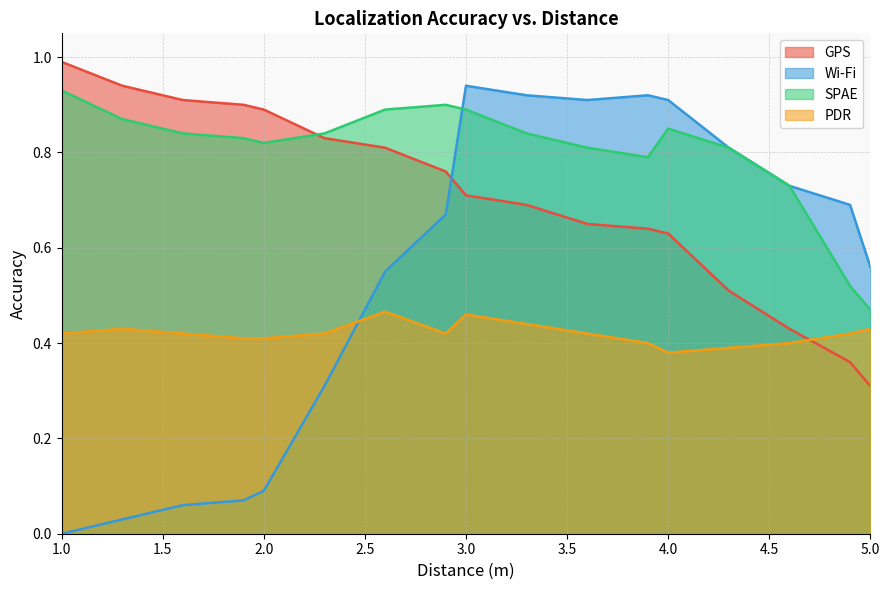

After their last crossing, which series has the higher values: PDR or GPS?

PDR